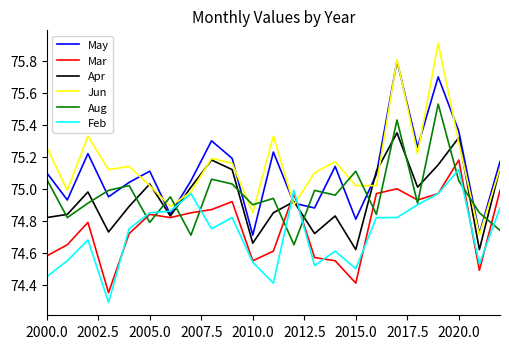

What is the maximum value shown in the chart?

75.9